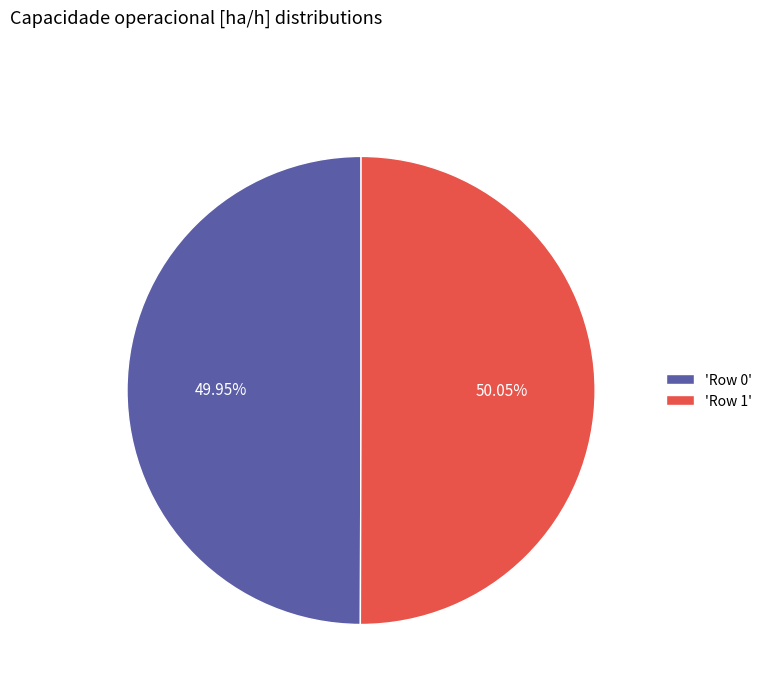

Is there a majority slice in this chart?

Yes